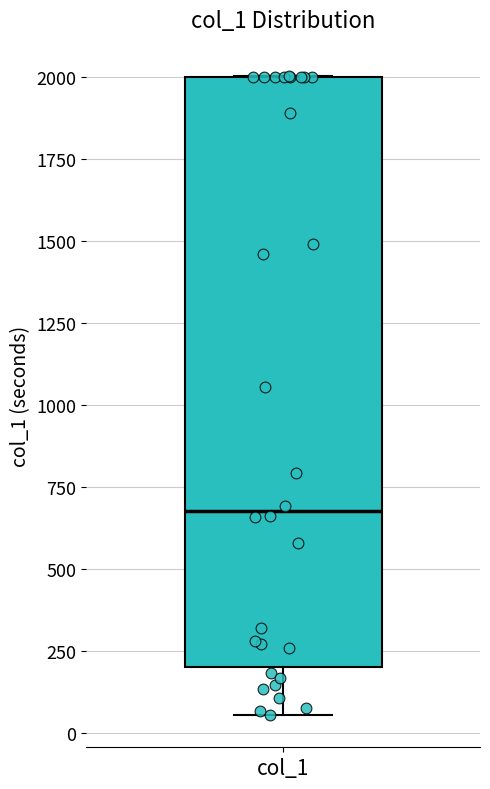

Transcribe this box plot: give where the median line is, the range the box spans, and where the two whiskers end, as read against the y-axis. The values are not printed on the chart, so give them approximately, as read against the axis.

median 700, box 200 to 2000, whiskers 50 to 2000